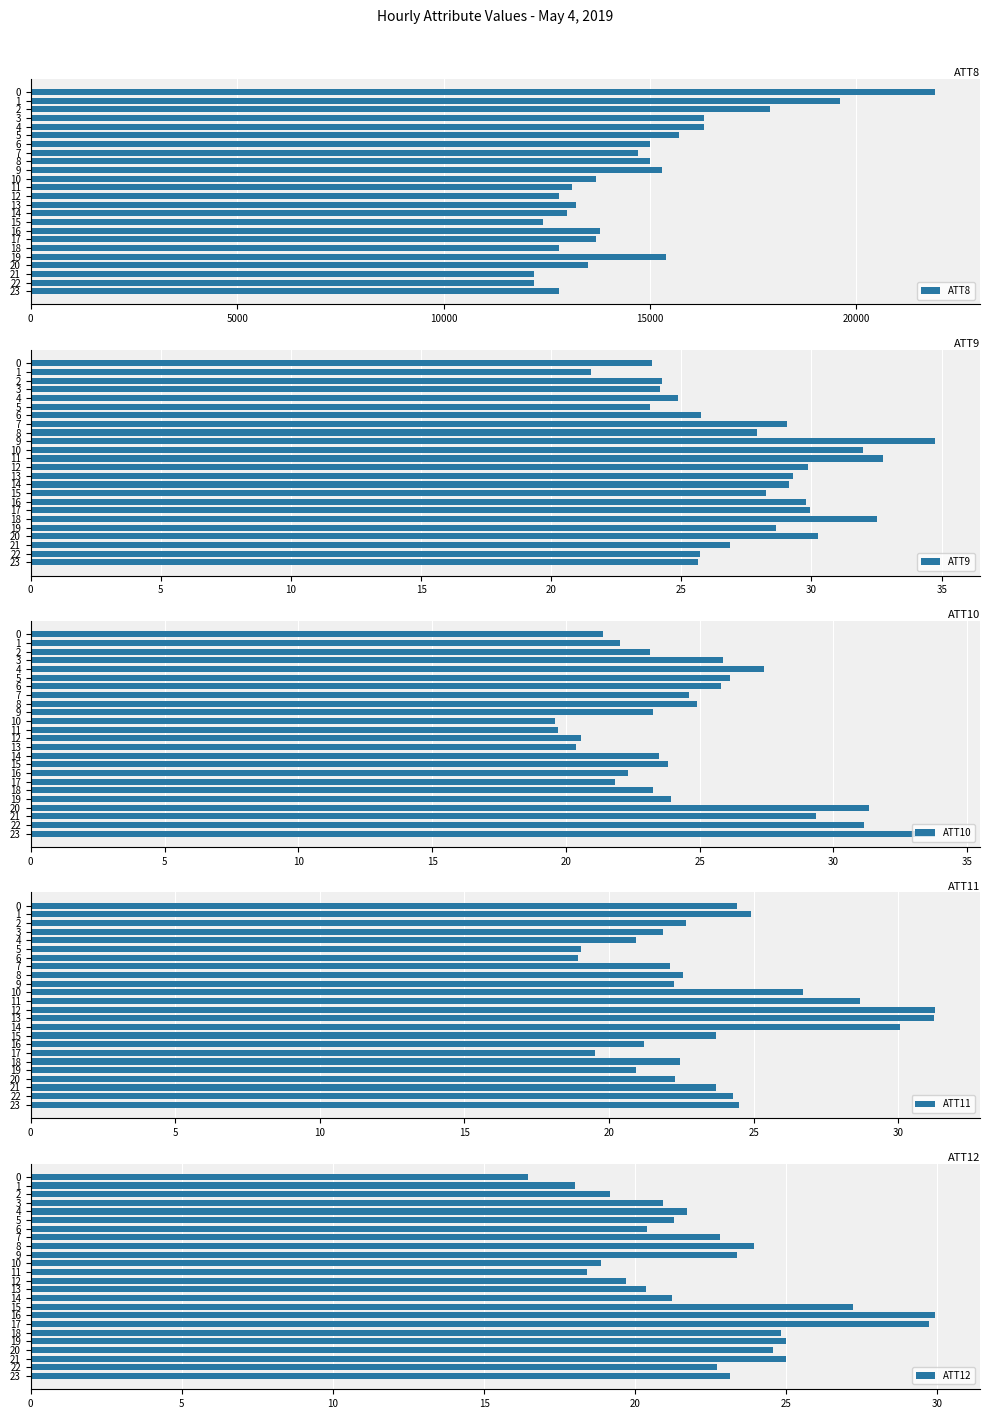

Where is ATT11 nearest to the value 25?

1